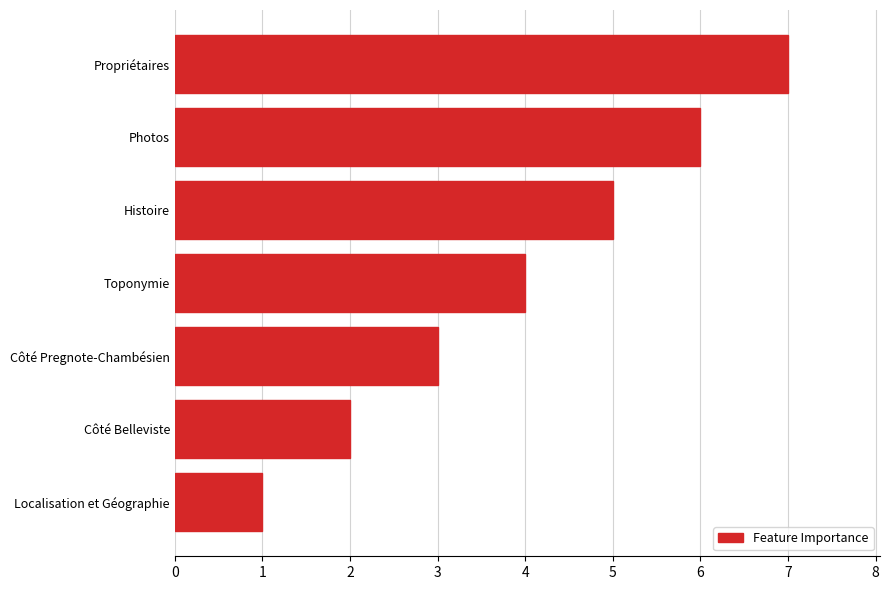

Is it true that the value at Côté Pregnote-Chambésien is 5?

False